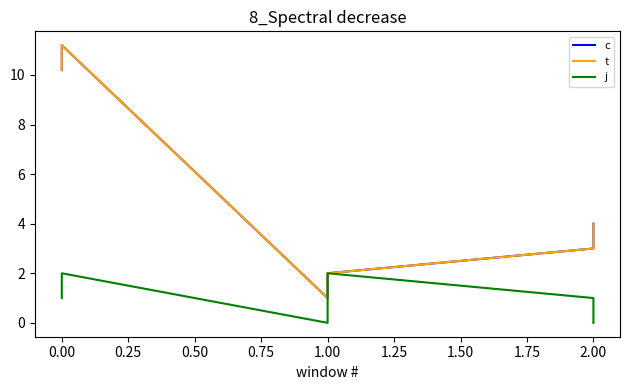

Reading left to right, list all the values displayed in this chart.

c: 10.2	11.2	1.0	2.0	3.0	4.0
t: 10.2	11.2	1.0	2.0	3.0	4.0
j: 1.0	2.0	0.0	2.0	1.0	0.0